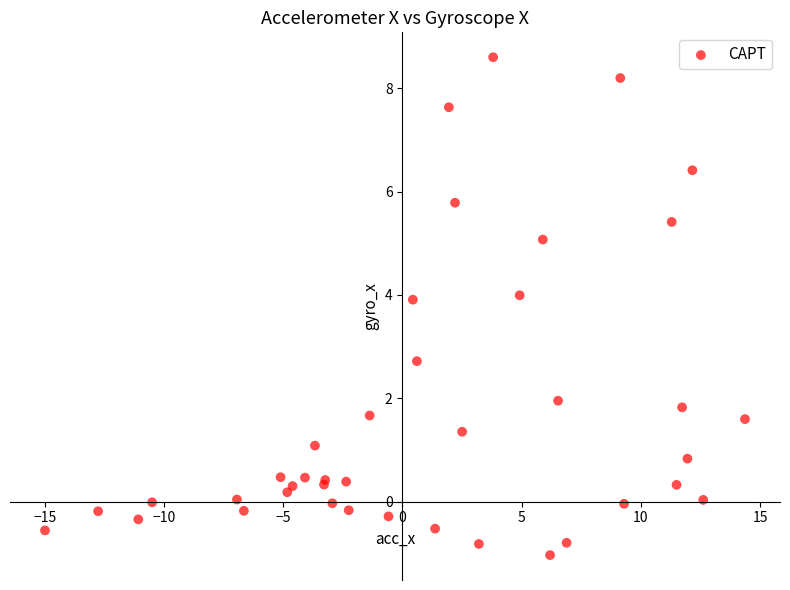

What Y value in the scatter plot is closest to 3?

2.7